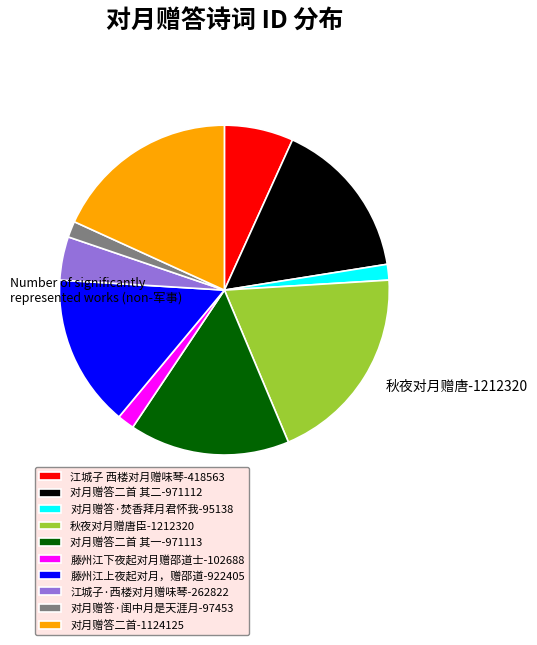

Is it true that 对月赠答·焚香拜月君怀我-95138 is 10% of the pie?

False